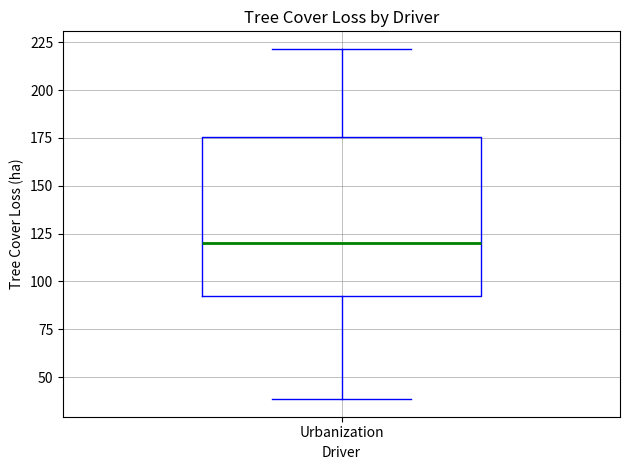

Read this box plot against the y-axis: the position of the median line, the range covered by the box, and the ends of both whiskers. The values are not printed on the chart, so give them approximately, as read against the axis.

median 120, box 90 to 175, whiskers 40 to 220